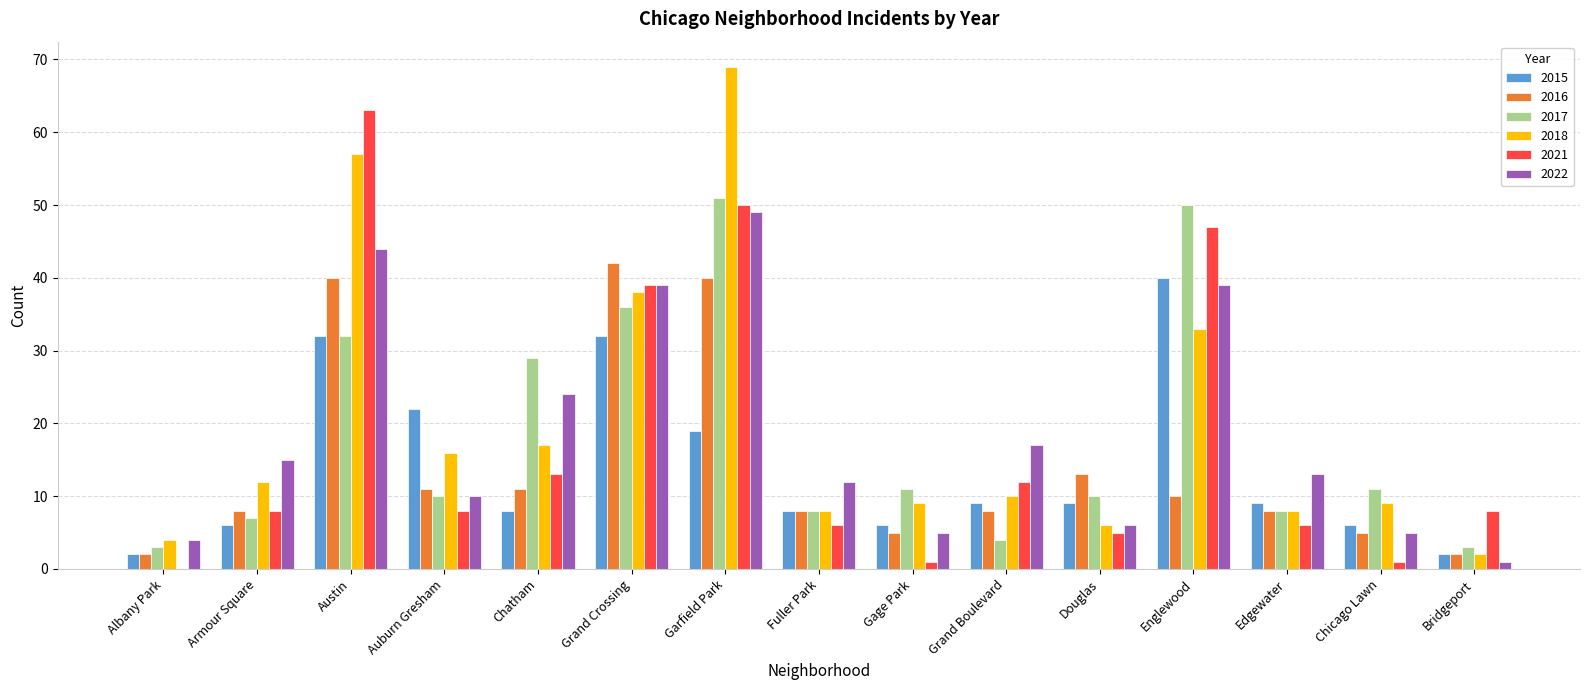

What is the sum of the 2015 values at Englewood and Austin?

72